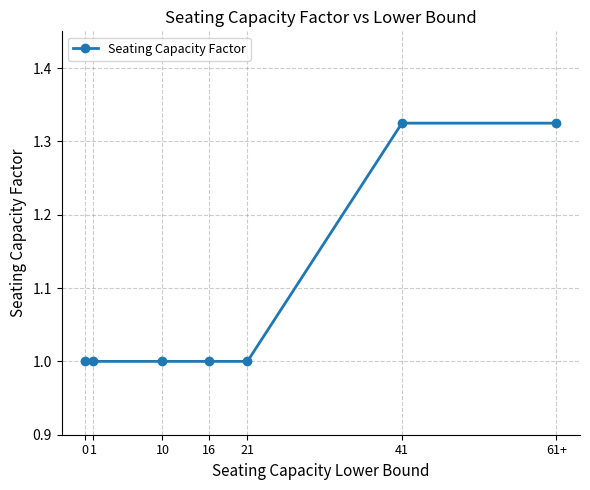

Does the chart display data point markers on the line(s)?

Yes